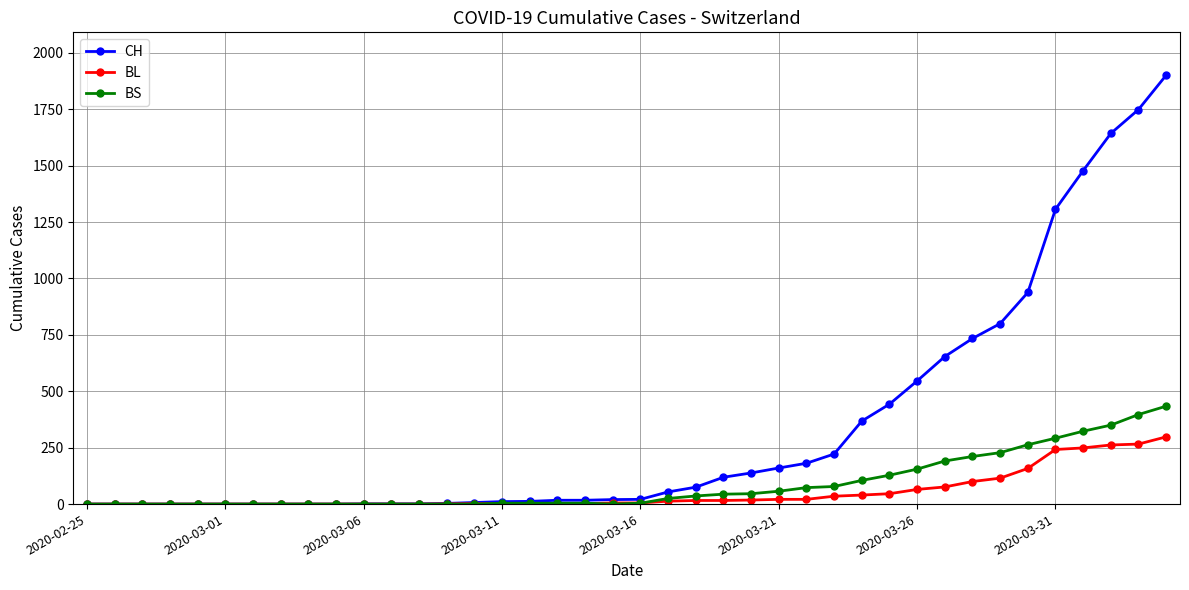

Which series has the largest total across all categories?

CH